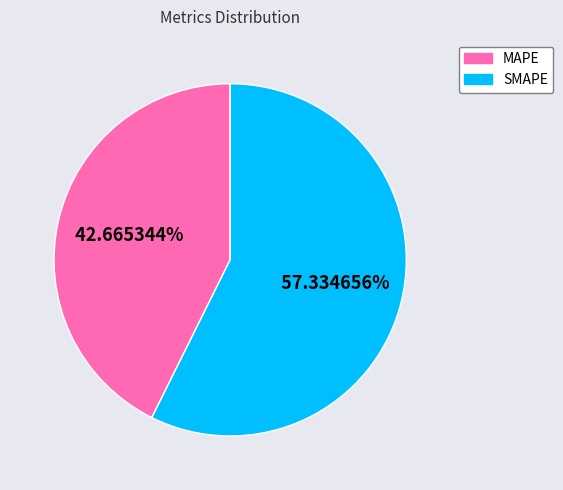

What percentage is the SMAPE slice, to the nearest percent?

57%